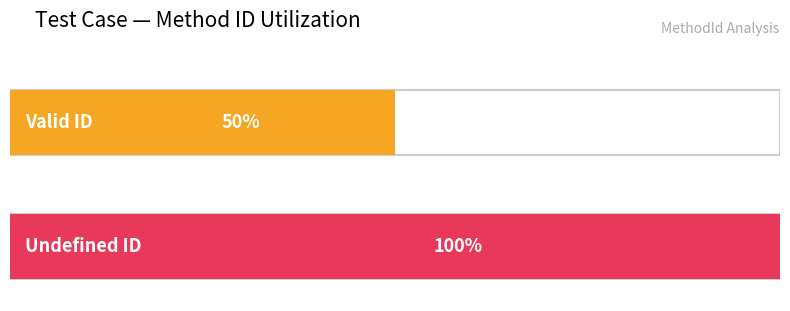

List the labels in order of value, smallest first.

Valid ID, Undefined ID